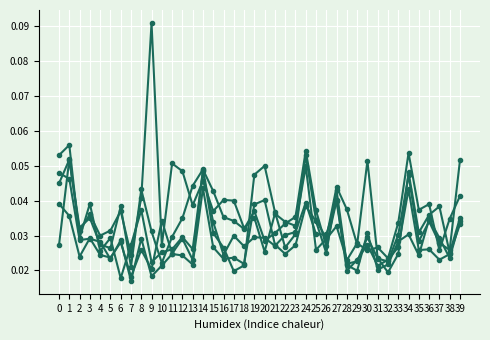

Reading right to left, what are all the values shown in this chart?

1: 0.0	0.0	0.0	0.0	0.0	0.1	0.0	0.0	0.0	0.0	0.0	0.0	0.0	0.0	0.0	0.0	0.0	0.0	0.0	0.0	0.0	0.0	0.0	0.0	0.0	0.0	0.0	0.0	0.1	0.0	0.1	0.0	0.0	0.0	0.0	0.0	0.0	0.0	0.1	0.0
2: 0.1	0.0	0.0	0.0	0.0	0.0	0.0	0.0	0.0	0.0	0.0	0.0	0.0	0.0	0.0	0.1	0.0	0.0	0.0	0.0	0.0	0.0	0.0	0.0	0.0	0.0	0.0	0.0	0.0	0.0	0.0	0.0	0.0	0.0	0.0	0.0	0.0	0.0	0.1	0.0
3: 0.0	0.0	0.0	0.0	0.0	0.0	0.0	0.0	0.0	0.0	0.0	0.0	0.0	0.0	0.0	0.0	0.0	0.0	0.0	0.0	0.0	0.0	0.0	0.0	0.0	0.0	0.0	0.0	0.0	0.0	0.0	0.0	0.0	0.0	0.0	0.0	0.0	0.0	0.1	0.1
4: 0.0	0.0	0.0	0.0	0.0	0.0	0.0	0.0	0.0	0.0	0.0	0.0	0.0	0.0	0.0	0.0	0.0	0.0	0.0	0.0	0.0	0.0	0.0	0.0	0.0	0.0	0.0	0.0	0.0	0.0	0.0	0.0	0.0	0.0	0.0	0.0	0.0	0.0	0.0	0.0
5: 0.0	0.0	0.0	0.0	0.0	0.0	0.0	0.0	0.0	0.1	0.0	0.0	0.0	0.0	0.0	0.1	0.0	0.0	0.0	0.0	0.0	0.0	0.0	0.0	0.0	0.0	0.0	0.0	0.0	0.0	0.0	0.0	0.0	0.0	0.0	0.0	0.0	0.0	0.0	0.0